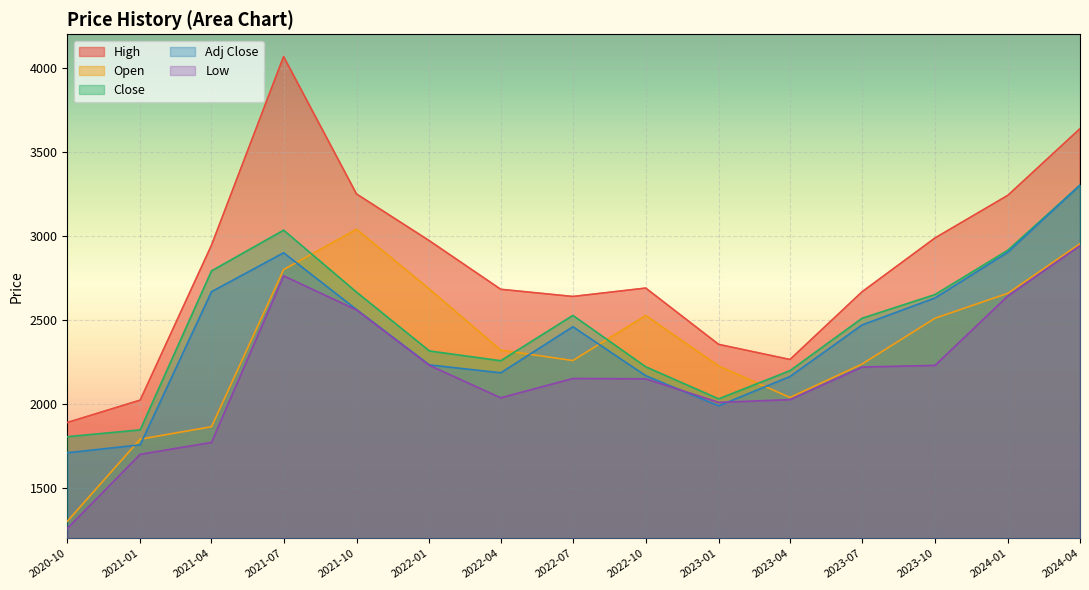

True or false: Adj Close has a value of 1108.6 at 2023-07.

False